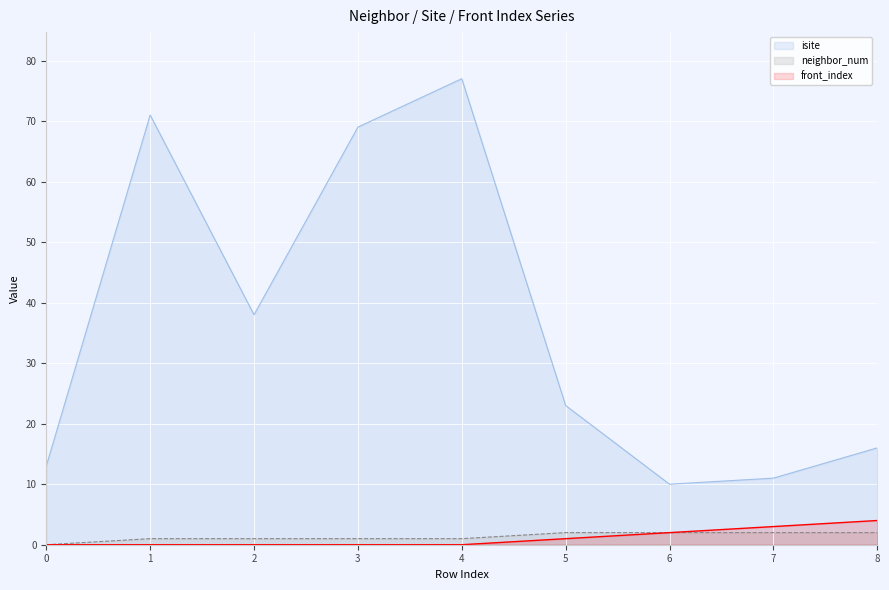

What is the maximum value for front_index?

4